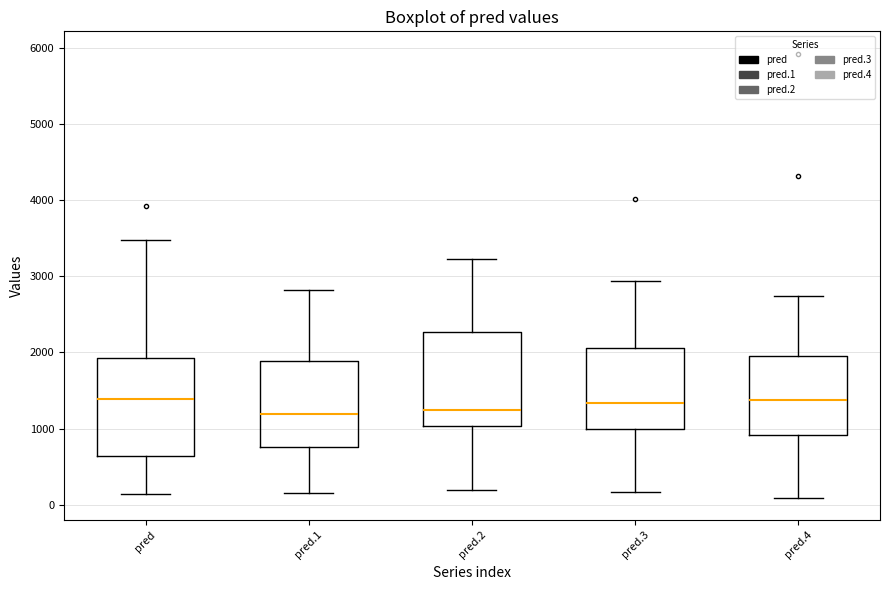

Where does the upper whisker of the box for pred.3 end on the y-axis? The values are not printed on the chart, so give them approximately, as read against the axis.

2900